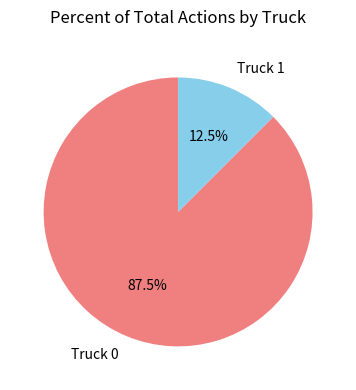

How many segments does this pie chart have?

2